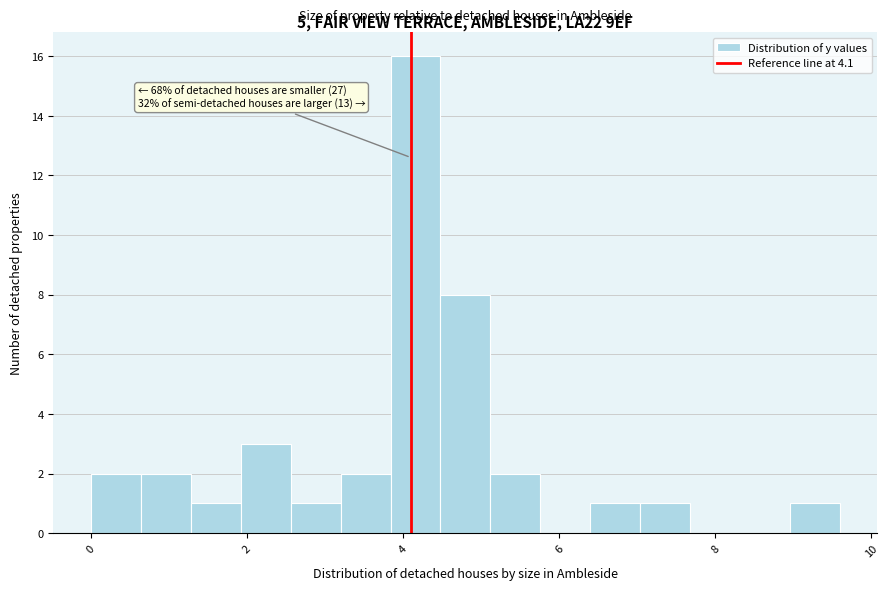

Around what value on the x-axis is the tallest bar? Give the approximate position of its centre, as read against the axis.

4.2